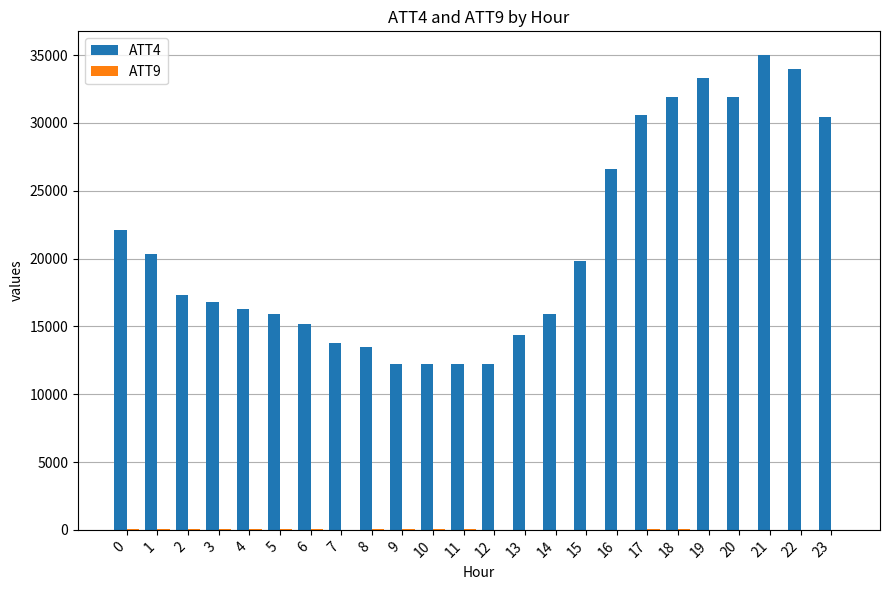

At which label is ATT9 closest to 24?

19